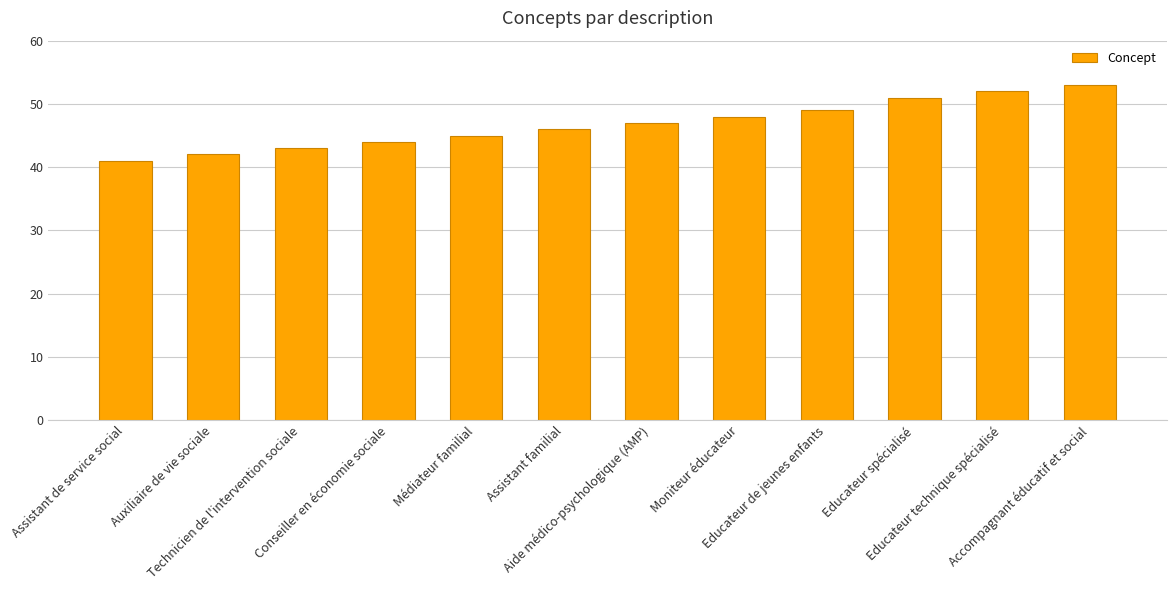

At which category does the chart reach its minimum across all series?

Assistant de service social